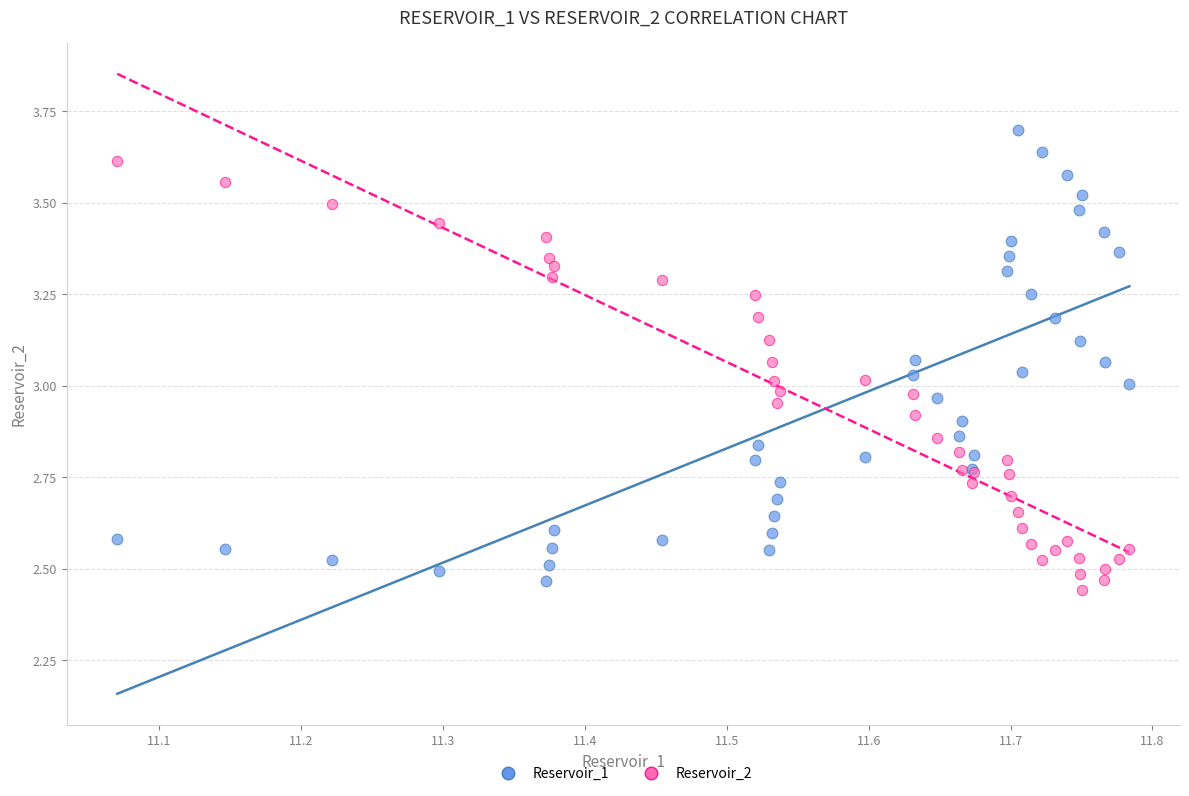

Which series contains the lowest Y value?

Reservoir_2